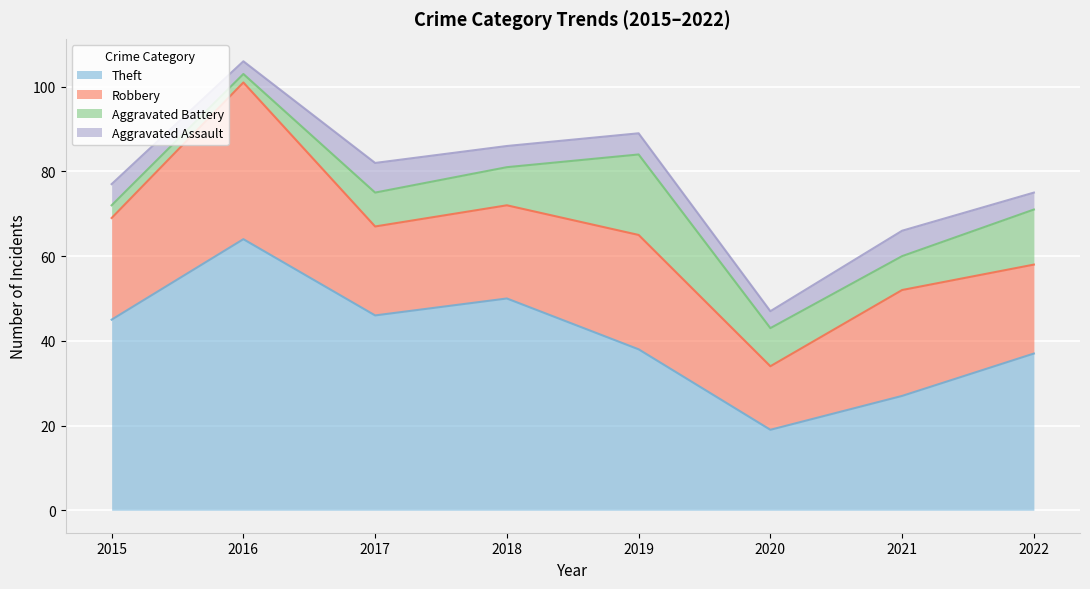

What value does the Aggravated Battery series have at 2019, to the nearest 5?

20